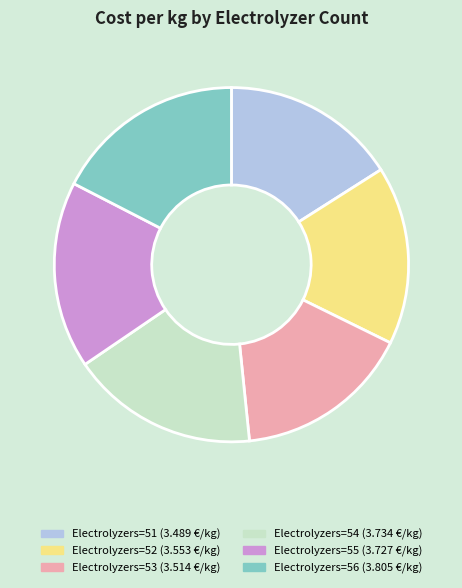

How many slices are in this pie chart?

6